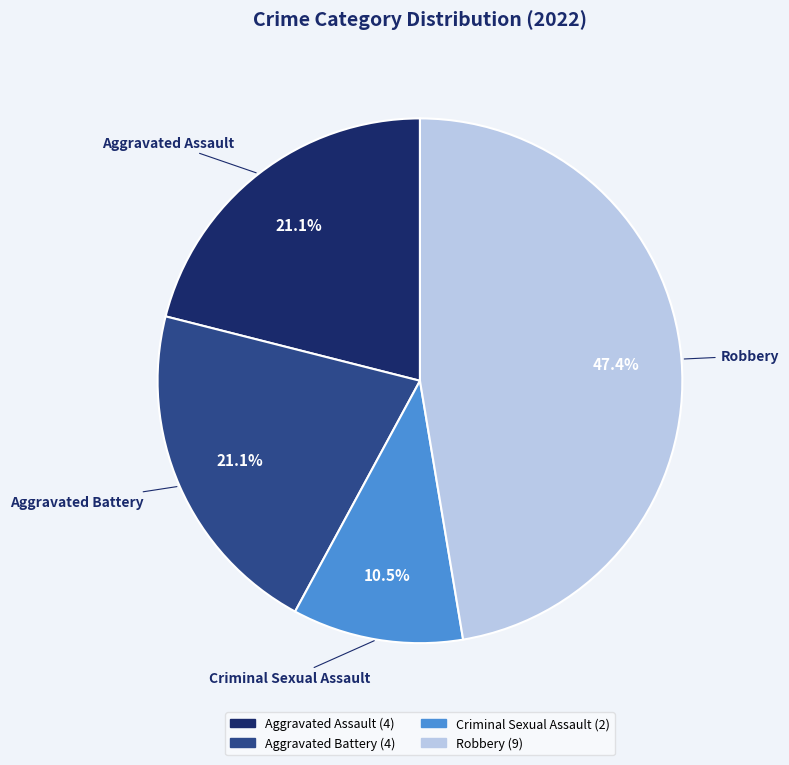

To the nearest percent, what is the average slice percentage?

25%